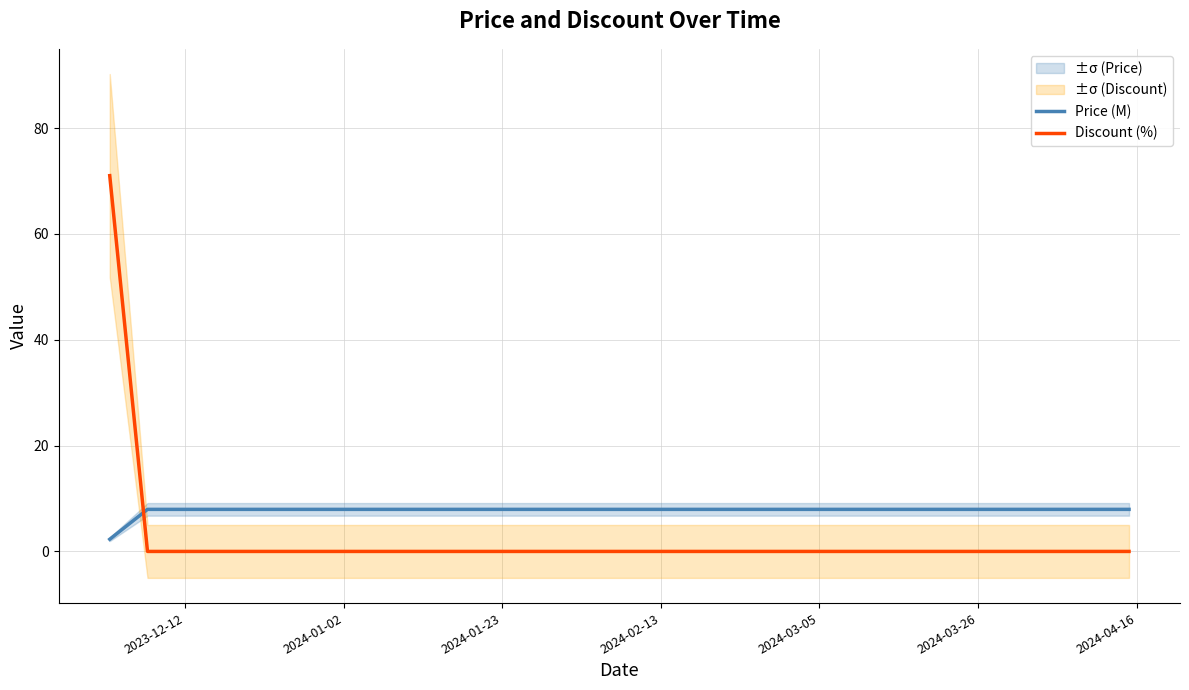

Reading left to right, transcribe all the data shown in this chart.

Price (M): 2.3	7.9	7.9	7.9	7.9	7.9	7.9	7.9	7.9	7.9	7.9	7.9	7.9	7.9	7.9	7.9	7.9	7.9	7.9	7.9
Discount (%): 71.0	0.0	0.0	0.0	0.0	0.0	0.0	0.0	0.0	0.0	0.0	0.0	0.0	0.0	0.0	0.0	0.0	0.0	0.0	0.0